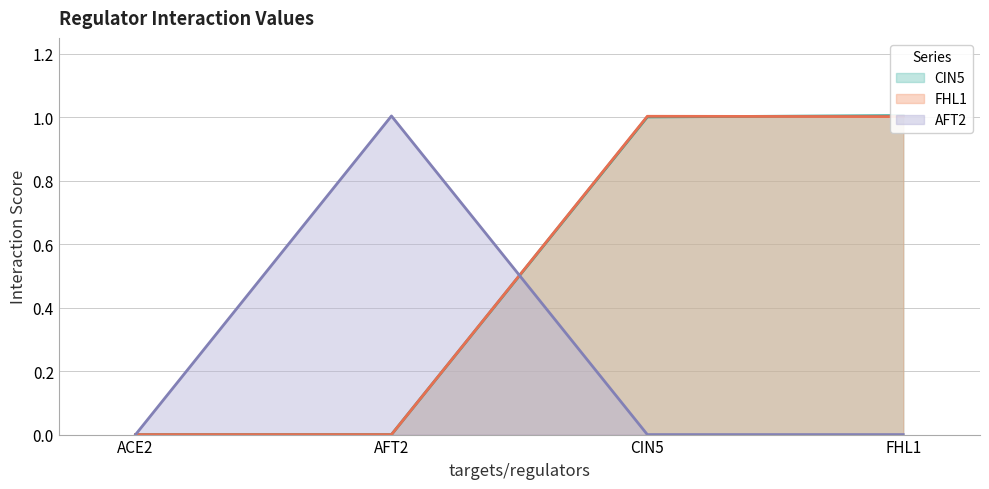

True or false: FHL1 and AFT2 cross at least once.

True